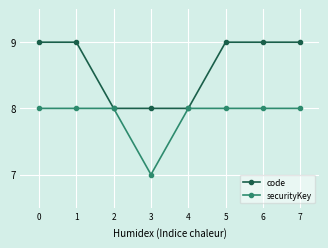

What is the value of the securityKey point at the 2nd from the left?

8